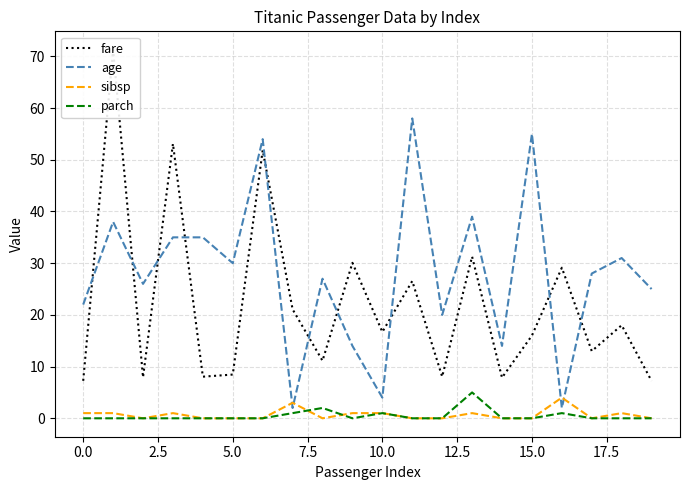

Which series ends up on top after the final intersection of age and fare?

age